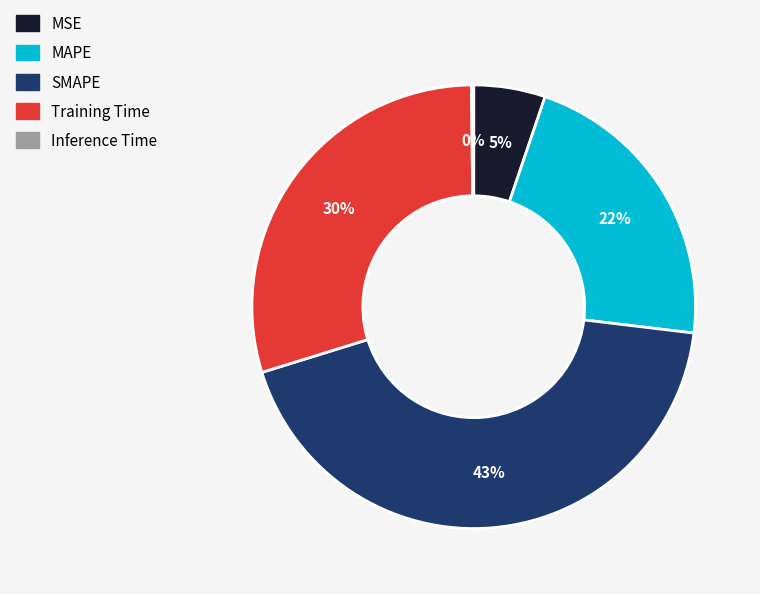

Between Training Time and MSE, which is larger?

Training Time